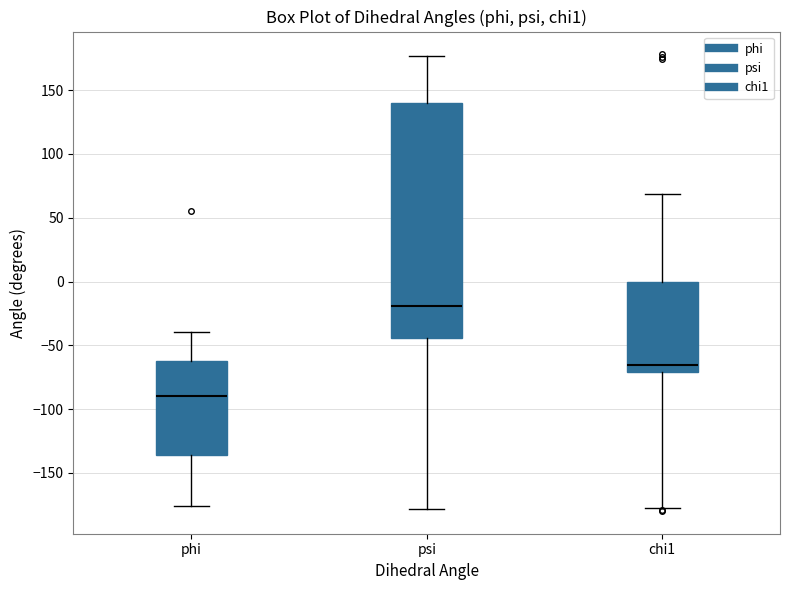

Which box has the highest median line?

psi